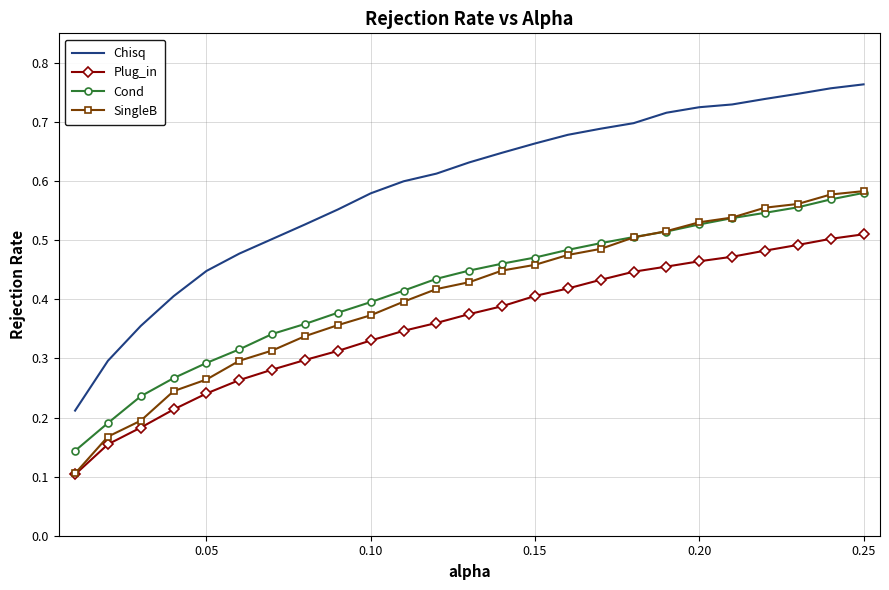

Which series has the widest spread of values?

Chisq